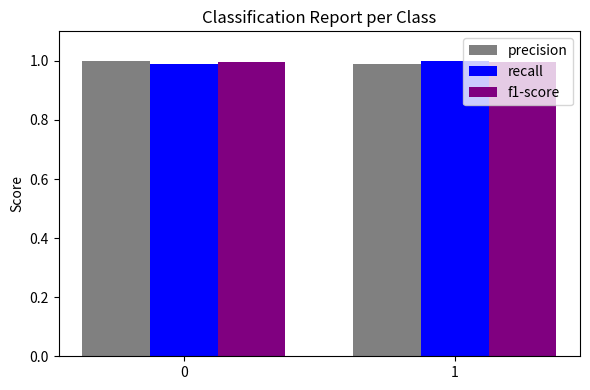

What is the total value across all series at 0?

3.0